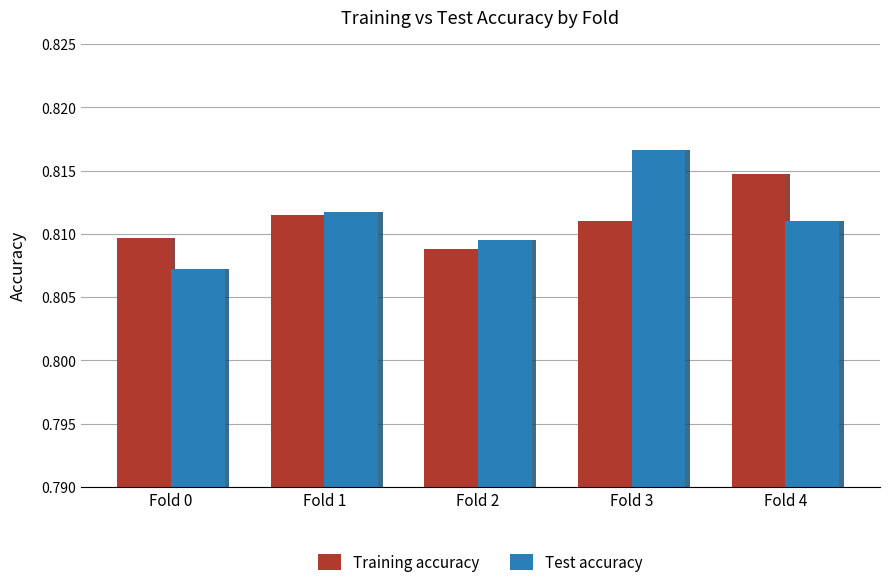

Count the number of data series in this chart.

2